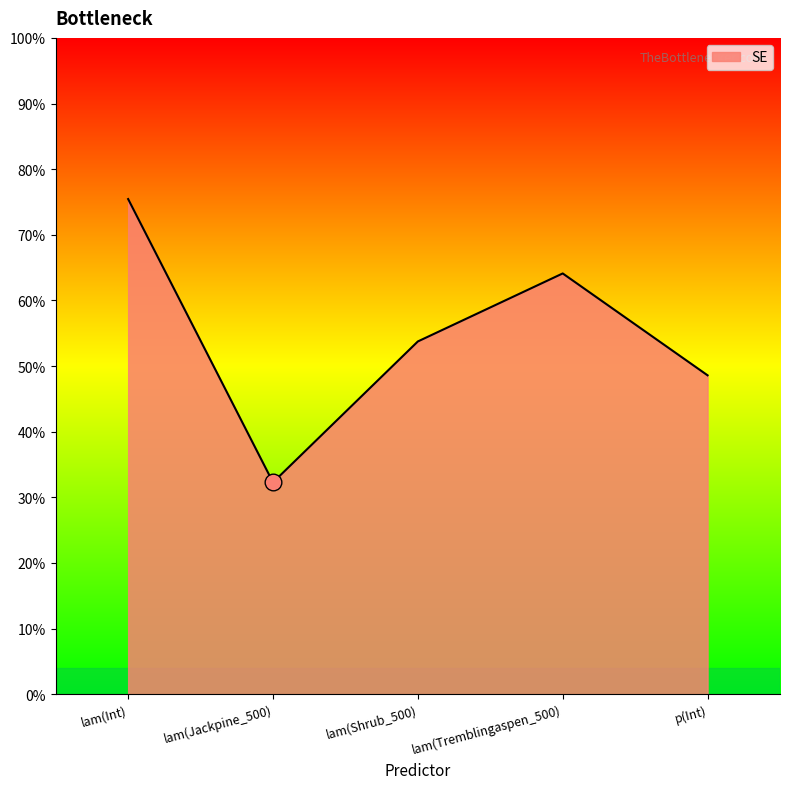

What is the change in value from lam(Jackpine_500) to p(Int)?

+0.2